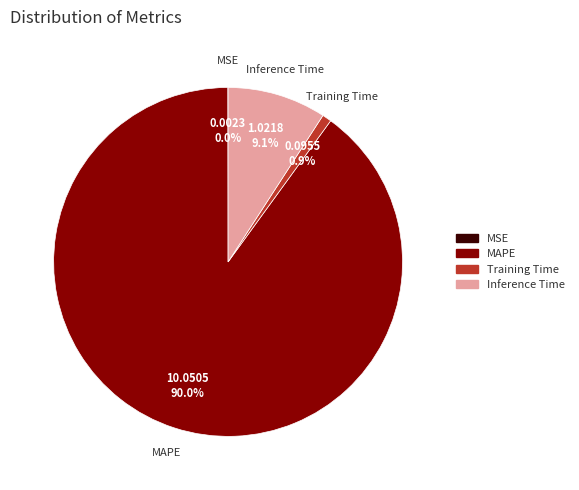

Does MAPE account for over 50% of the chart?

Yes